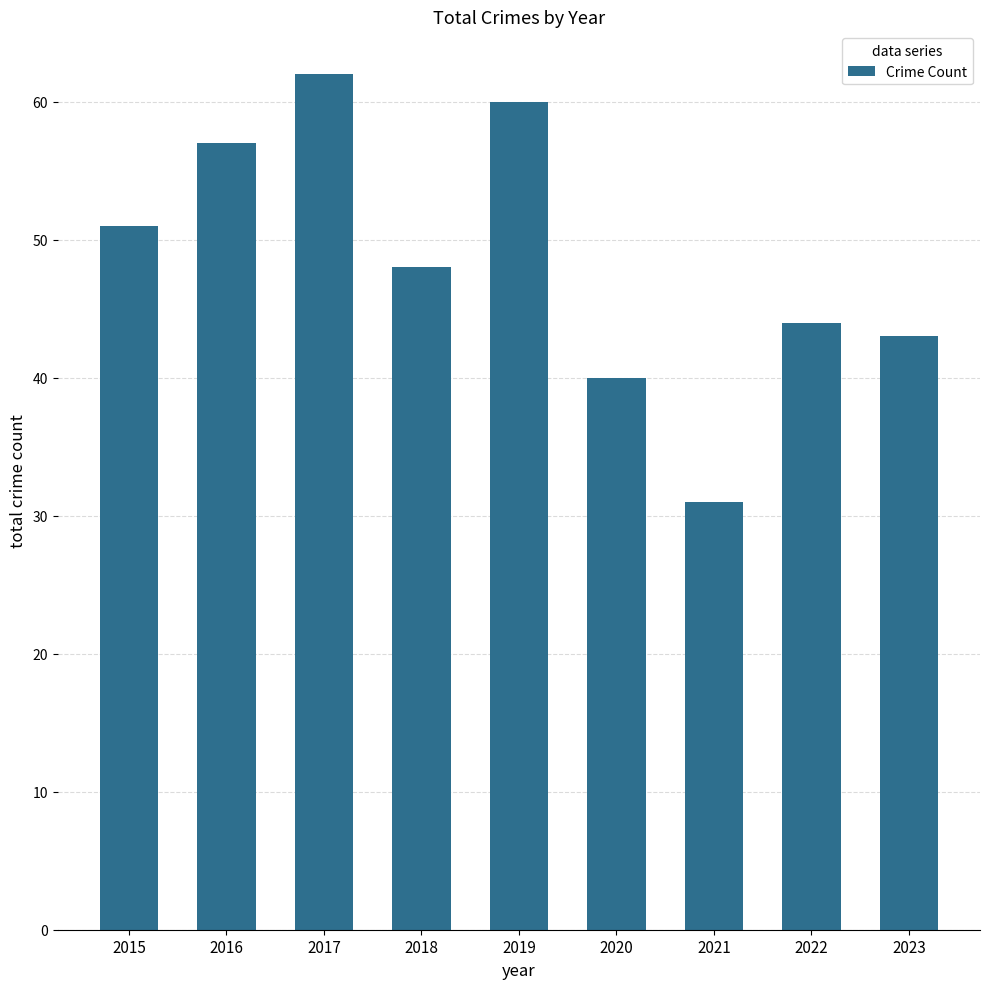

What is the difference between the maximum and second lowest values?

22